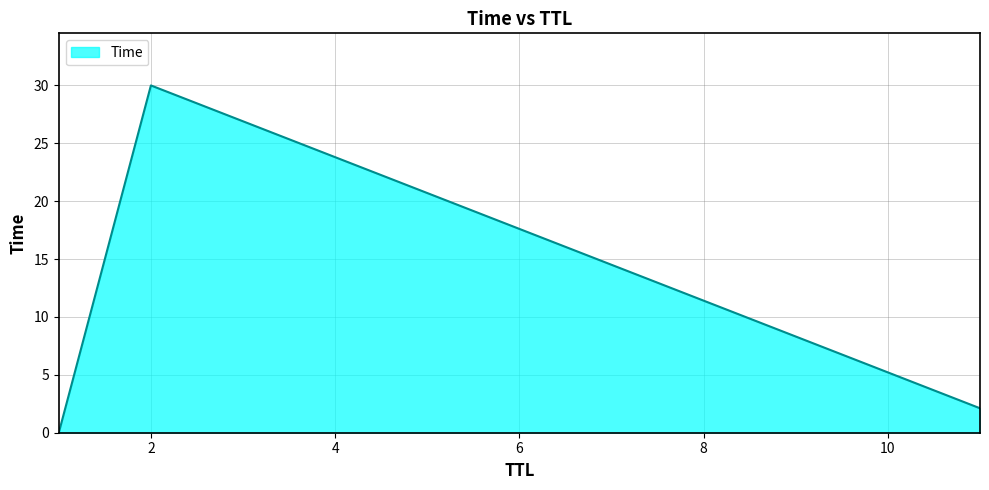

What is the greatest value displayed?

30.0